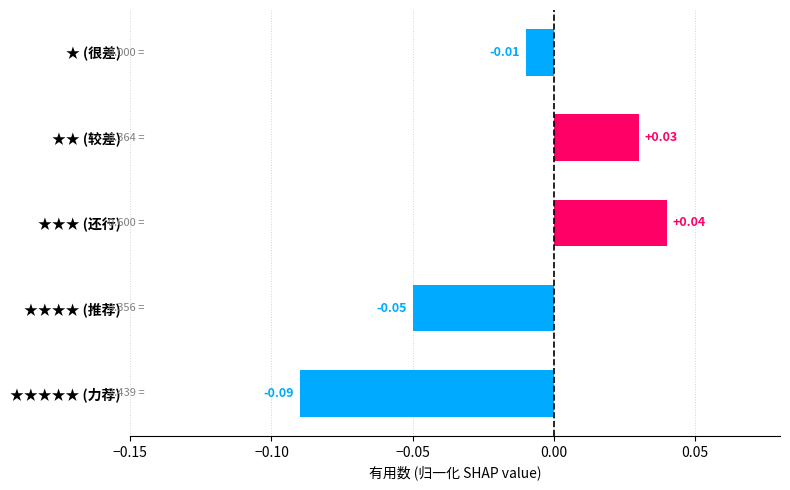

What is the difference between the maximum and second lowest values?

0.1